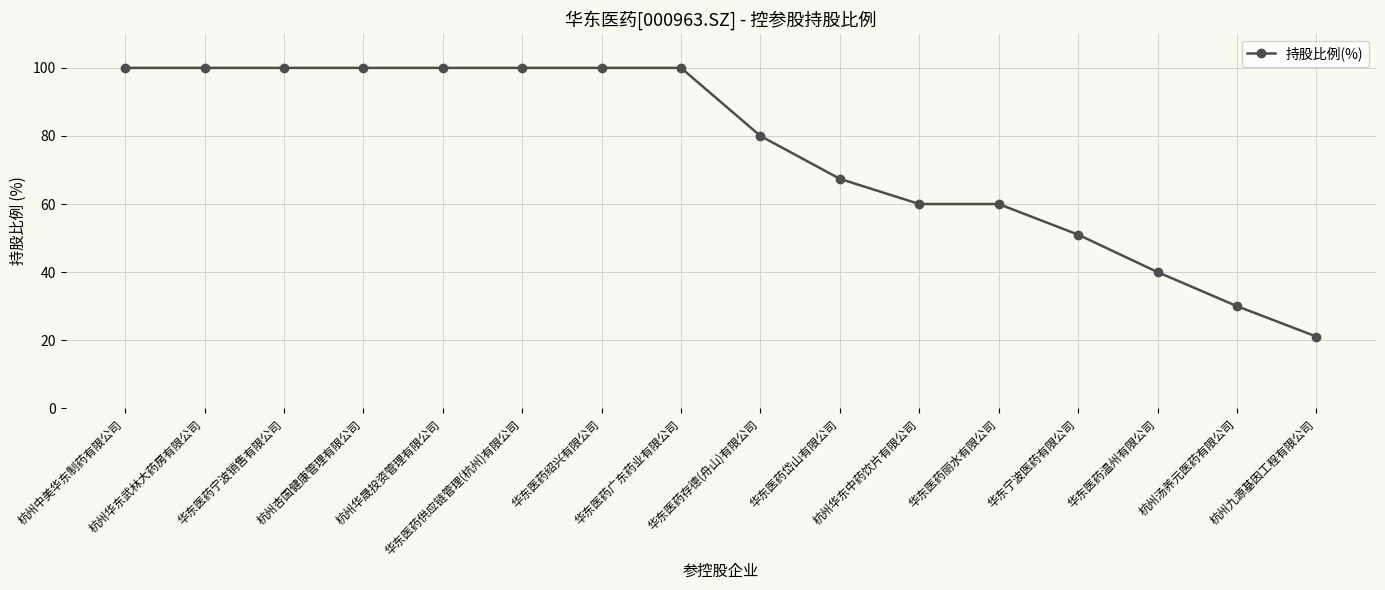

The chart shows a value of 48.4 at 杭州杏国健康管理有限公司. True or false?

False